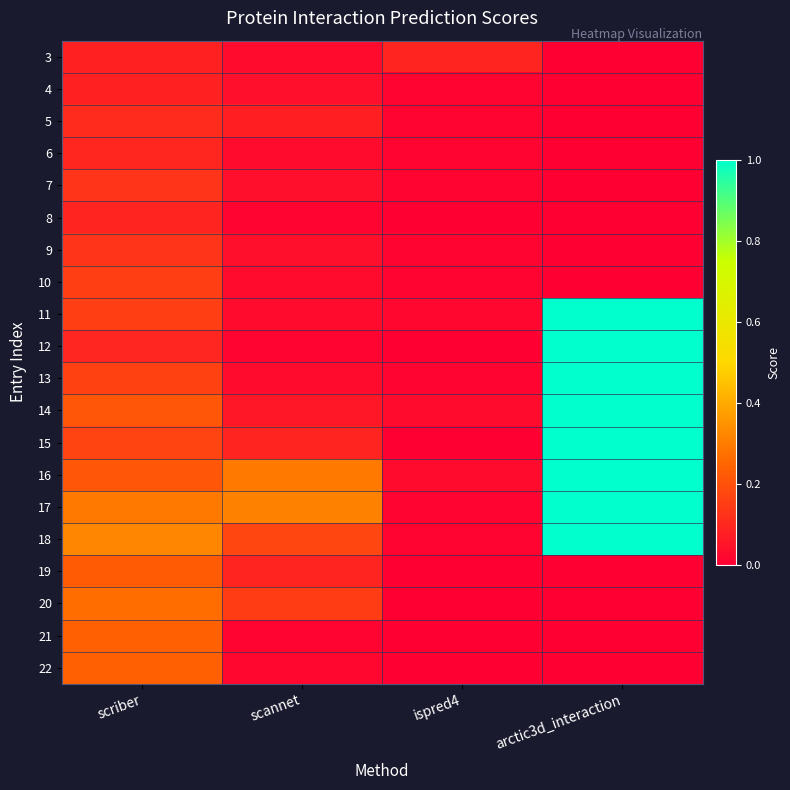

Which has a higher value, scriber or scannet?

scriber